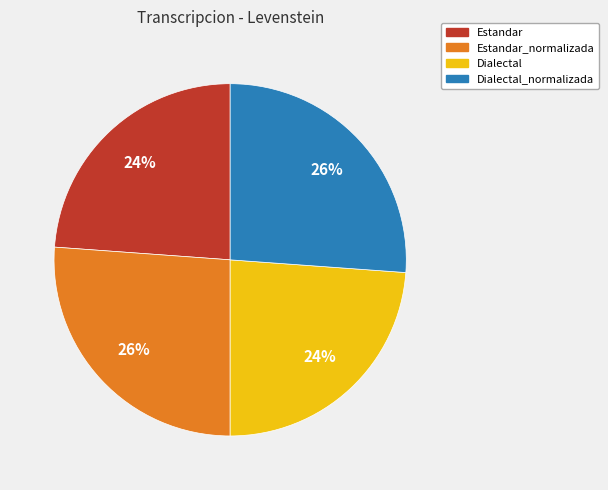

How many slices are in this pie chart?

4